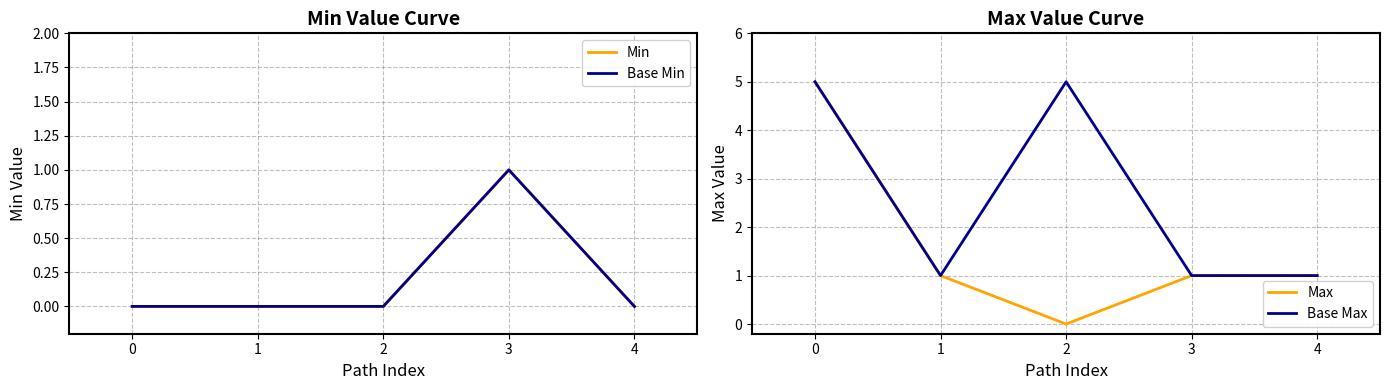

How many lines are shown in the chart?

4